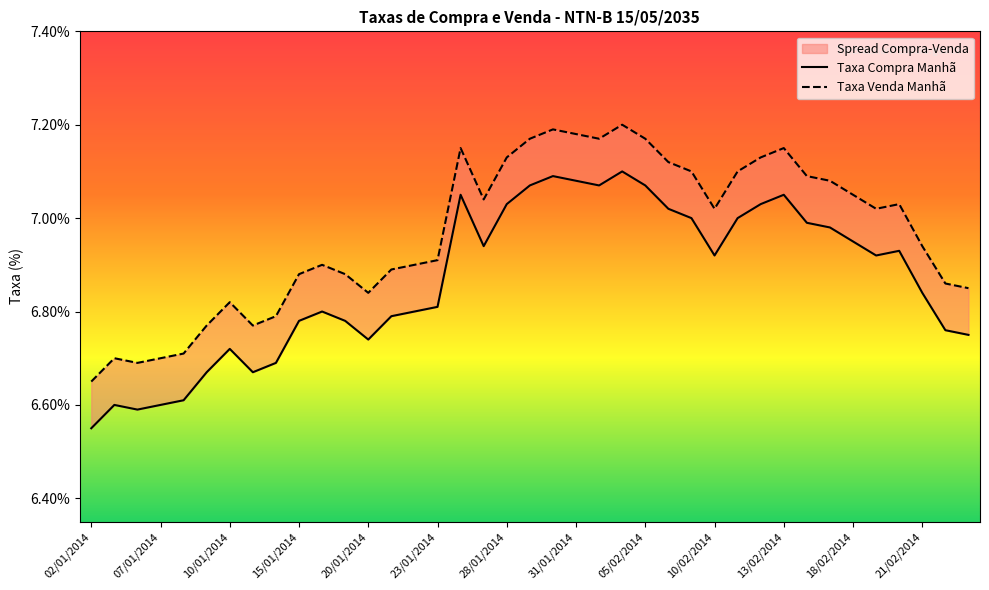

The Taxa Compra Manhã series shows 0.1 at 17. True or false?

False